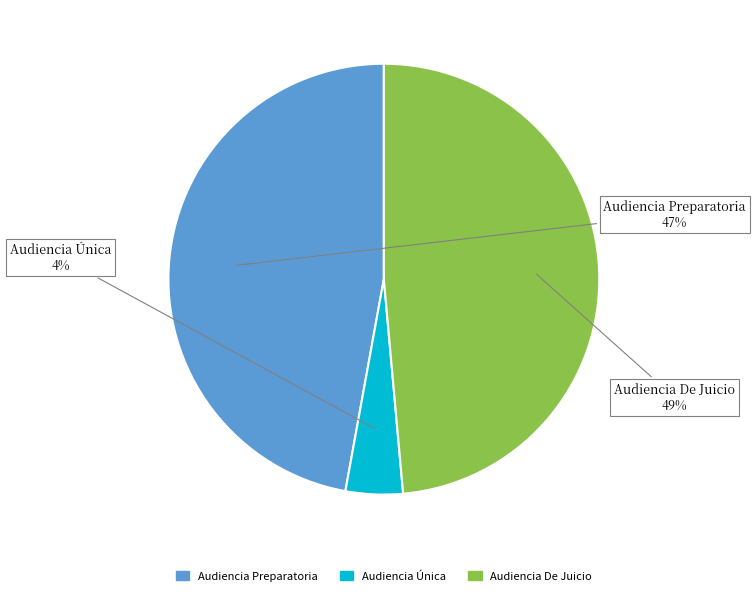

Is it true that Audiencia De Juicio is 54% of the pie?

False